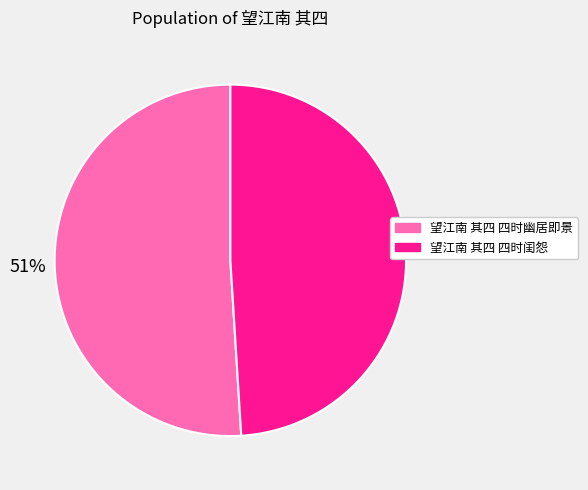

Between 望江南 其四 四时闺怨 and 望江南 其四 四时幽居即景, which is larger?

望江南 其四 四时幽居即景